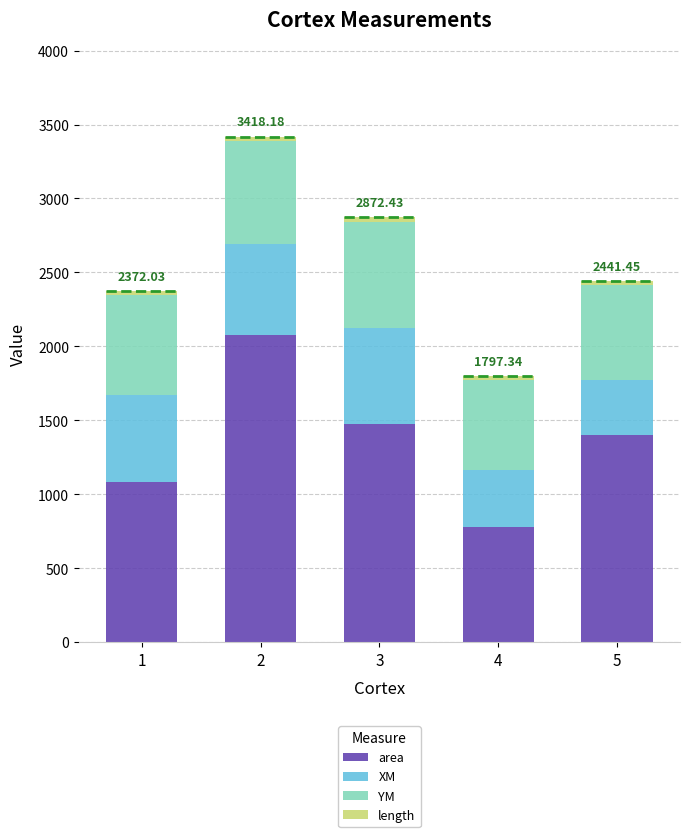

What is the average value of the area series?

1363.3